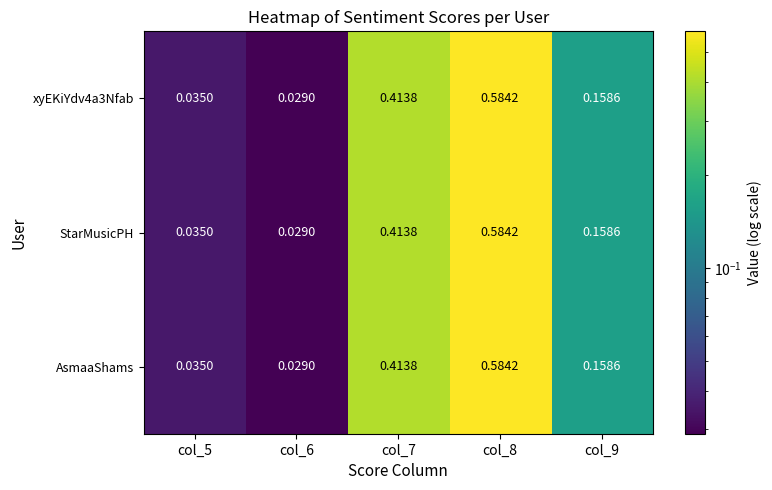

Count the number of categories in the chart.

5